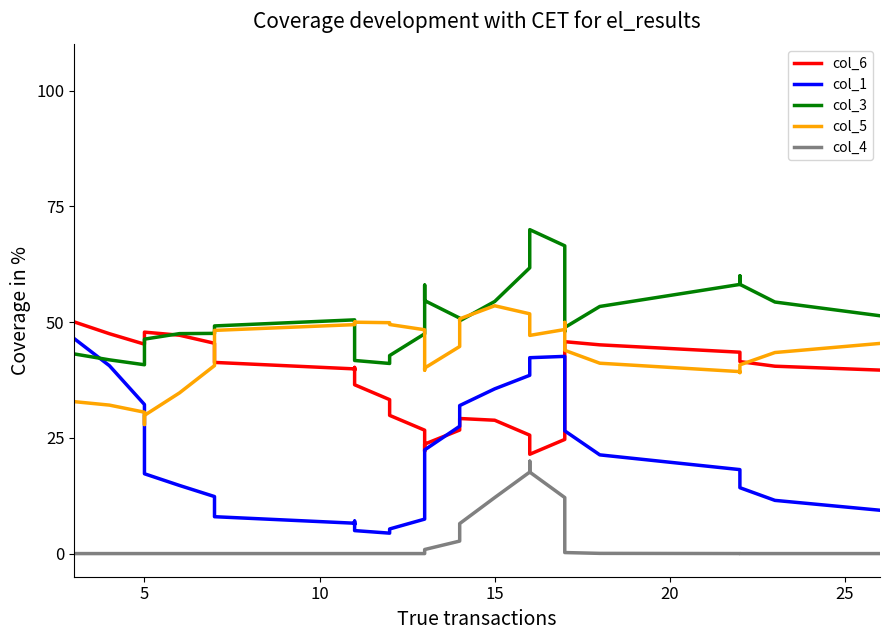

Rank the series by their maximum value, from highest to lowest.

col_3, col_5, col_6, col_1, col_4